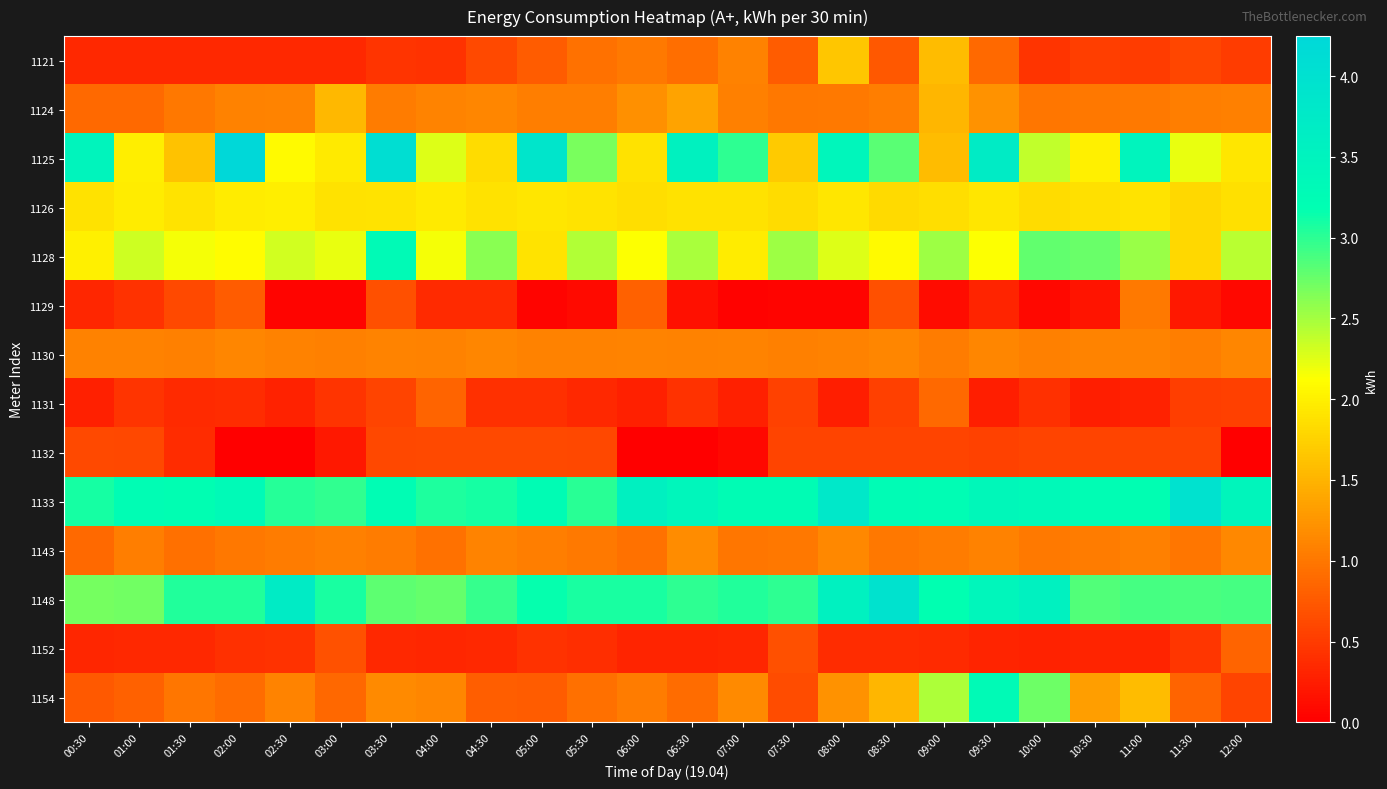

Which label corresponds to the largest value in the chart?

02:00